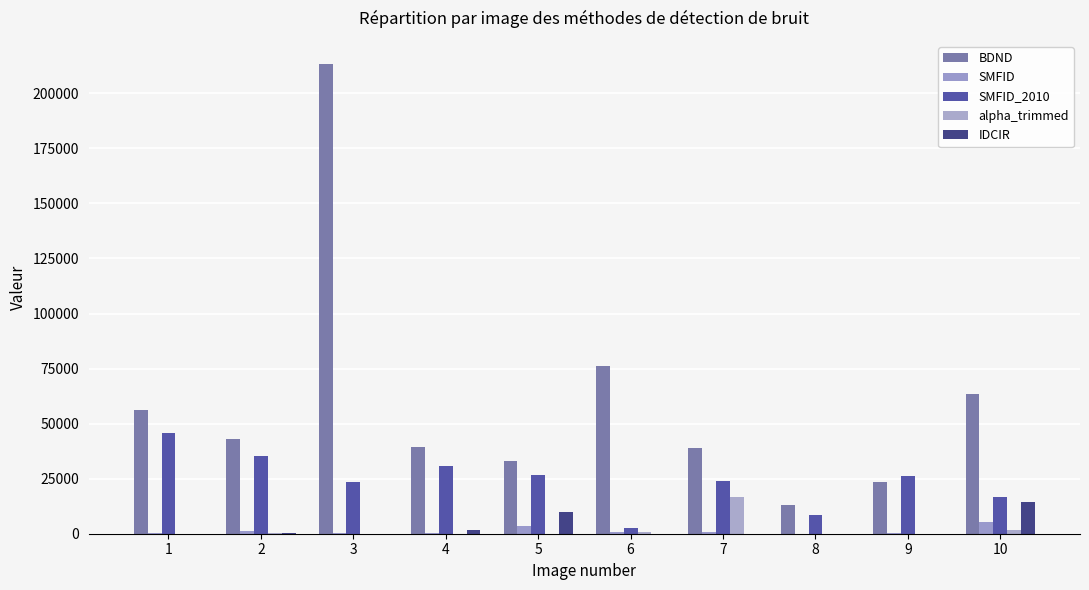

What is the value of the BDND bar at the 9th from the left?

23694